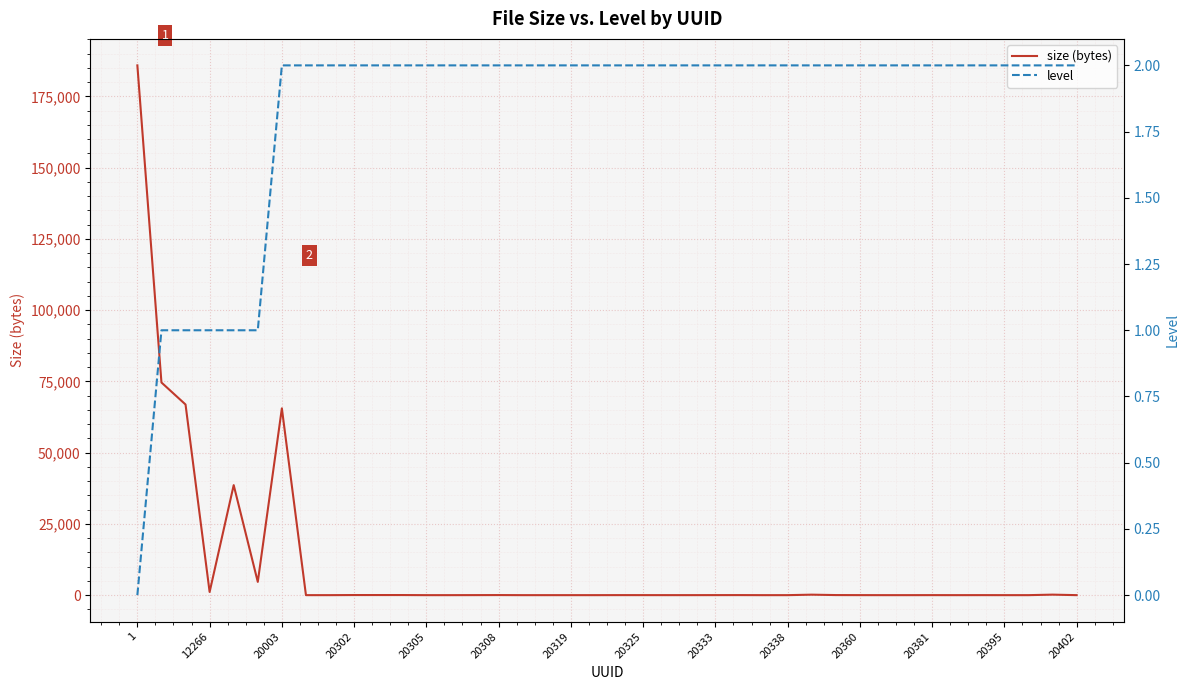

True or false: level and size (bytes) intersect in this chart.

False